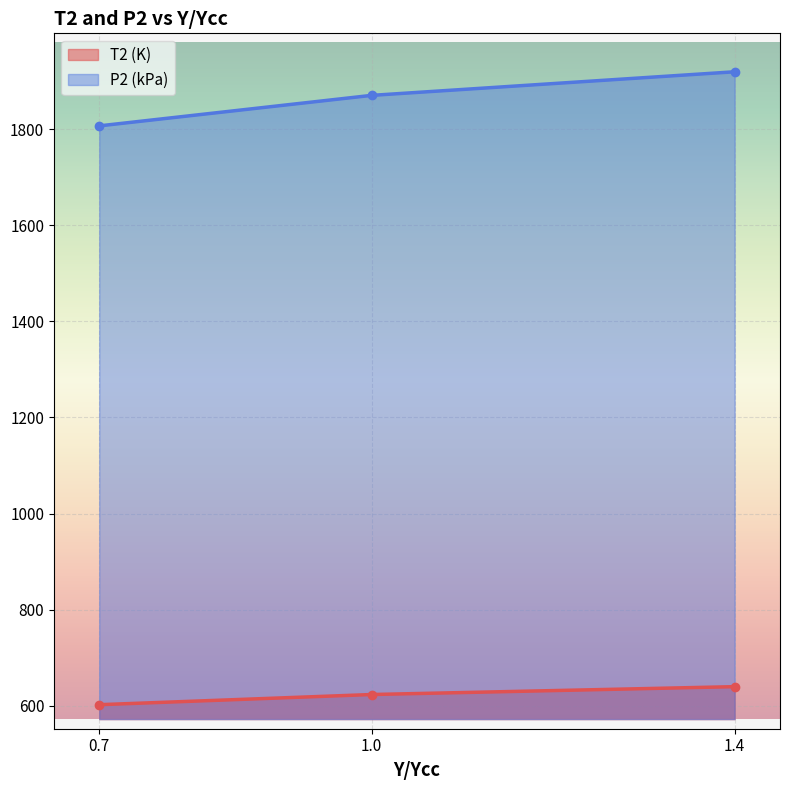

The value of P2 (kPa) at 0.7 is 2591.5. True or false?

False